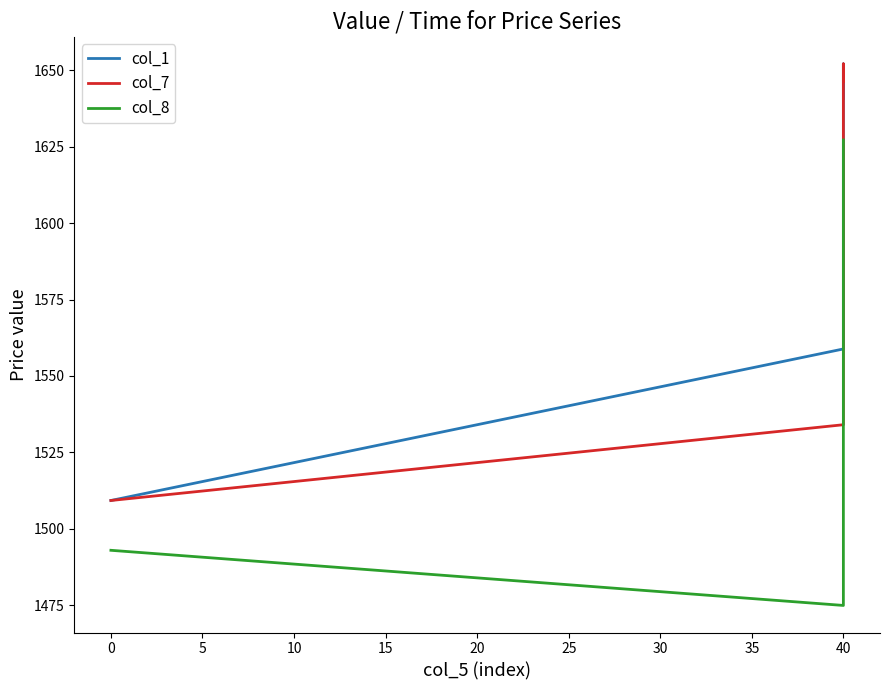

What are all the series names shown in the legend?

col_1, col_7, col_8